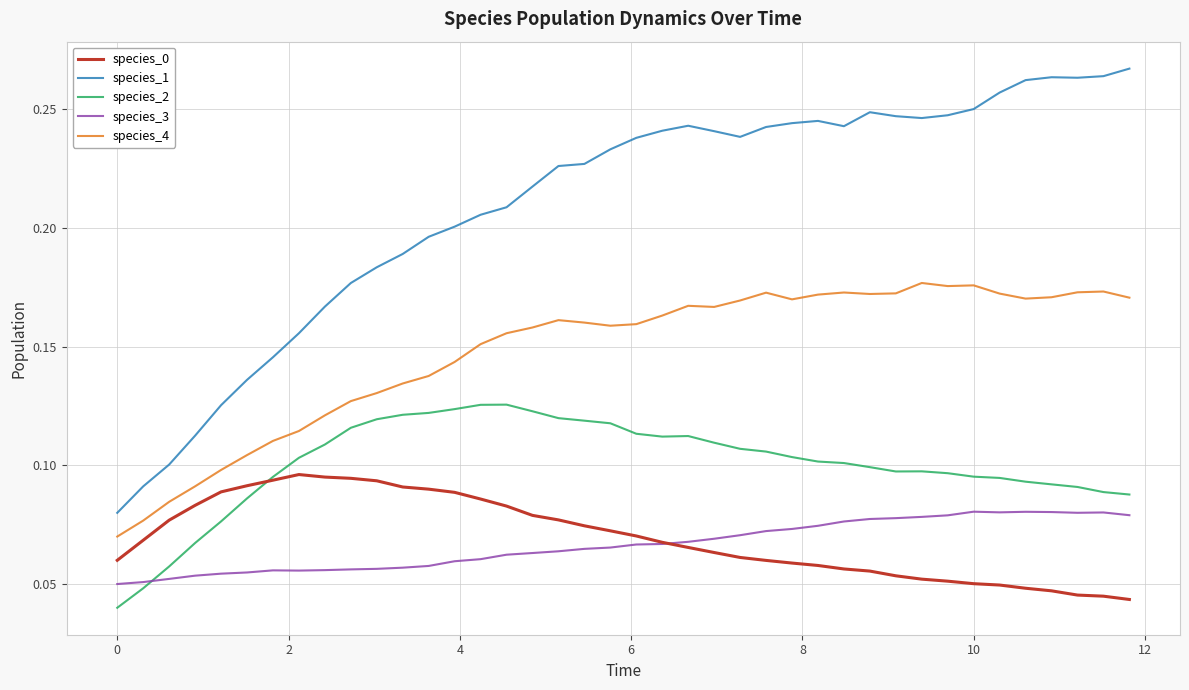

How many species_1 values are between 0 and 1?

40